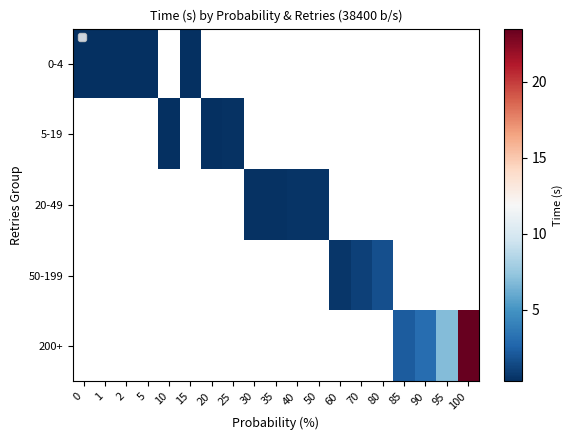

How many distinct data groups are displayed?

5